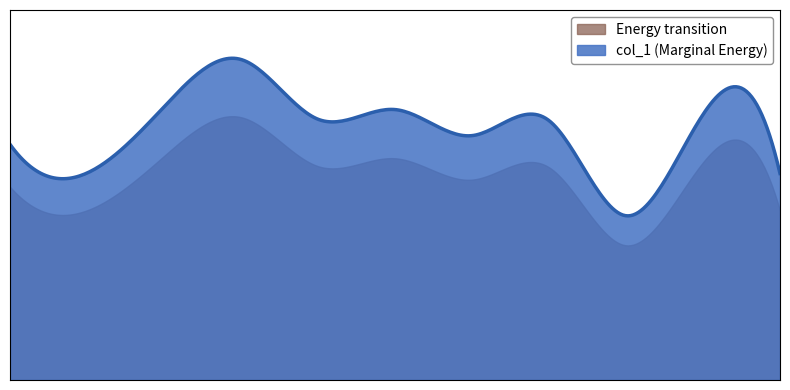

What is the label of the 6th point from the right?

2005-04-15